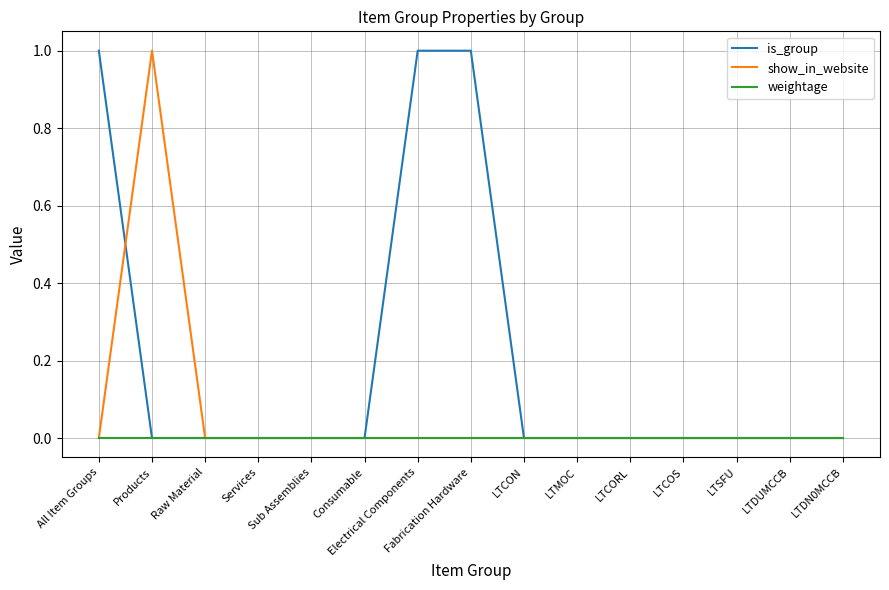

Rank the series by their average value, from lowest to highest.

weightage, show_in_website, is_group